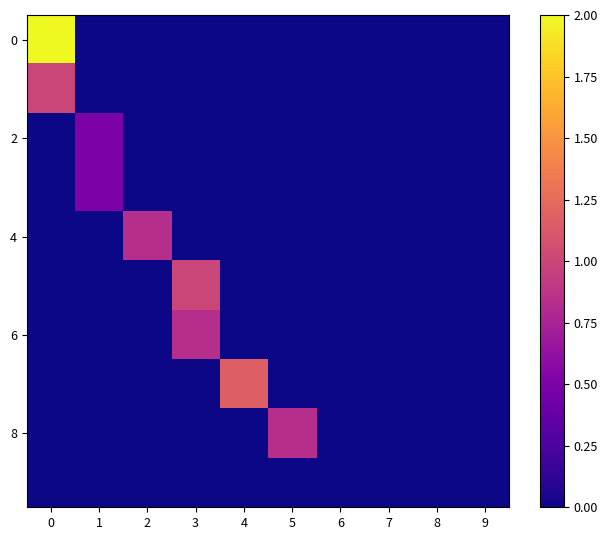

Which series has the largest total across all categories?

row_0